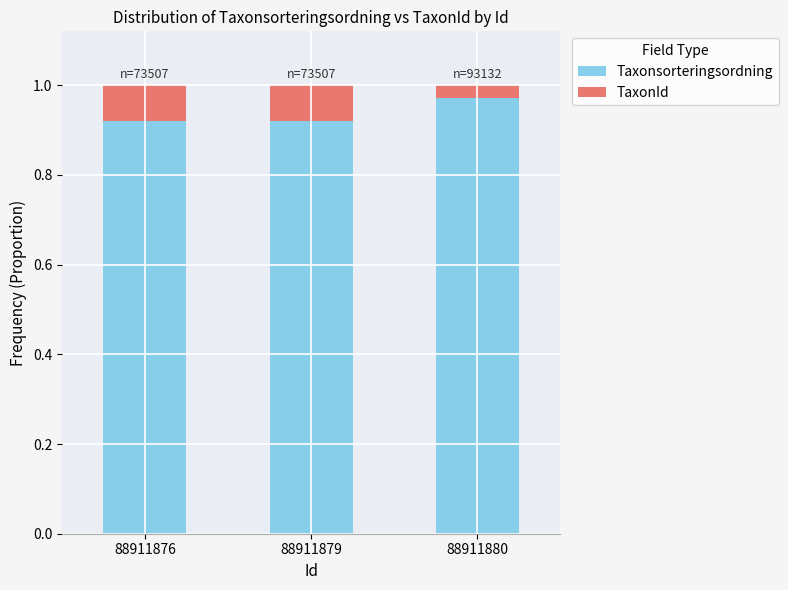

What is the sum of the Taxonsorteringsordning values at 88911876 and 88911880?

1.9